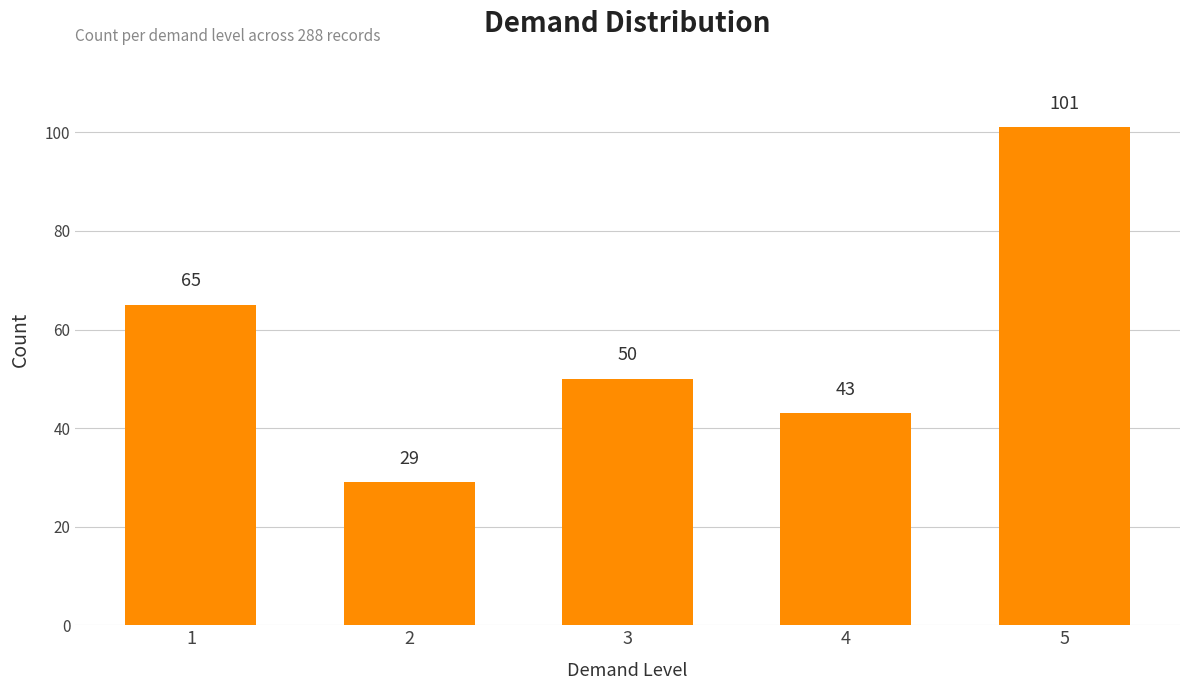

List the labels in order of value, smallest first.

2, 4, 3, 1, 5